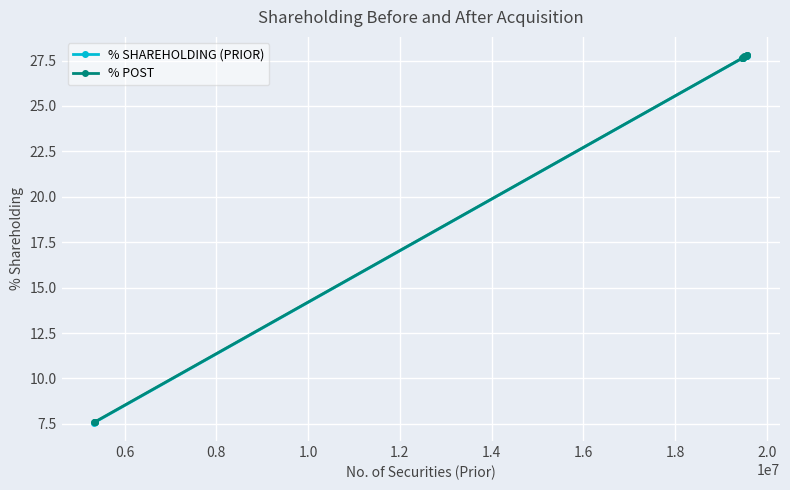

What is the maximum value for % POST?

27.8